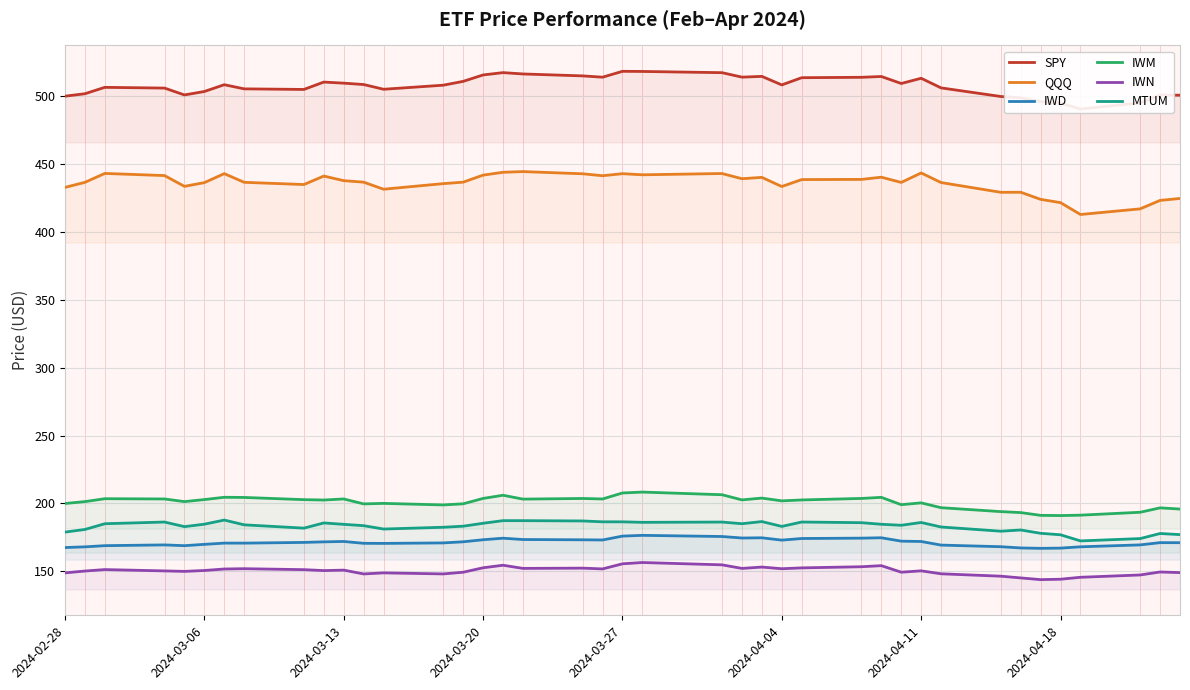

The IWN series shows 150.9 at 2024-03-13. True or false?

True